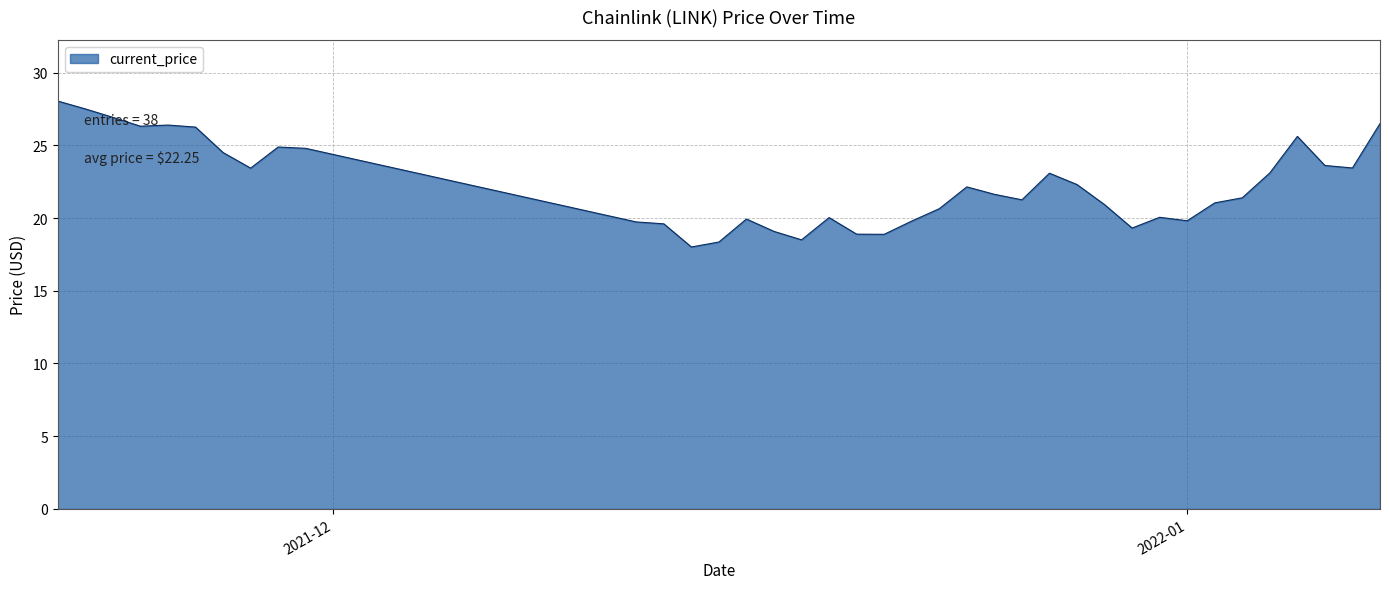

What is the greatest value displayed?

28.0